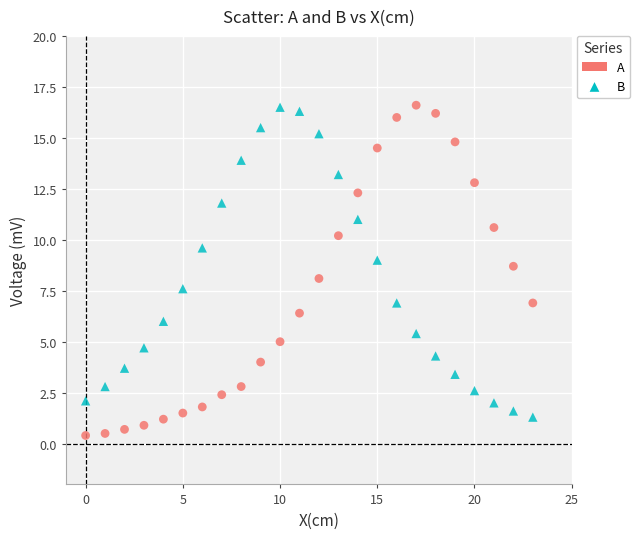

Across all data points, what is the range of Y values (max minus min)?

16.2